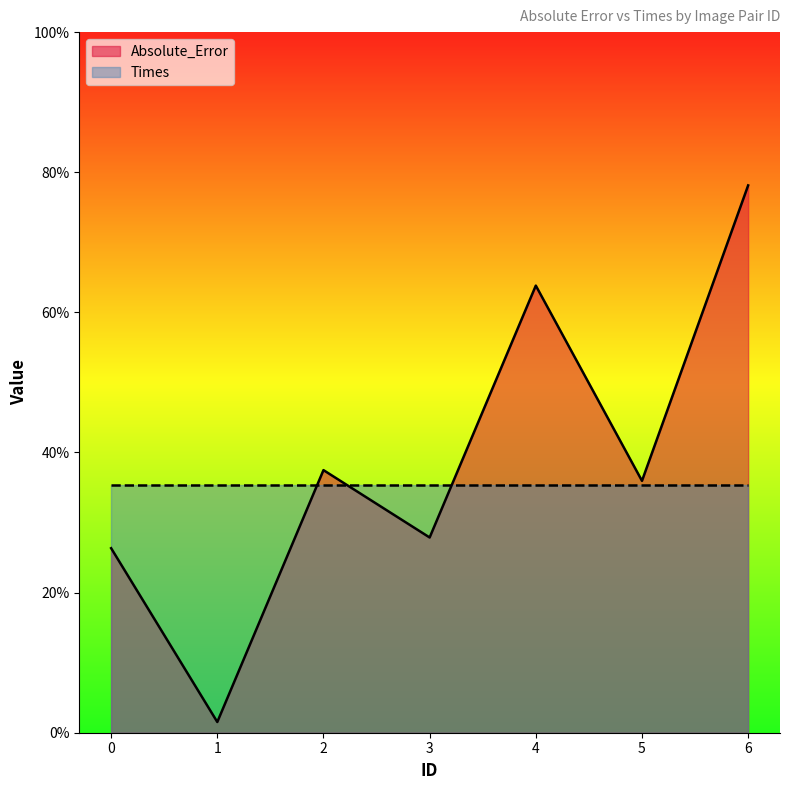

Count the number of values greater than 3.

4